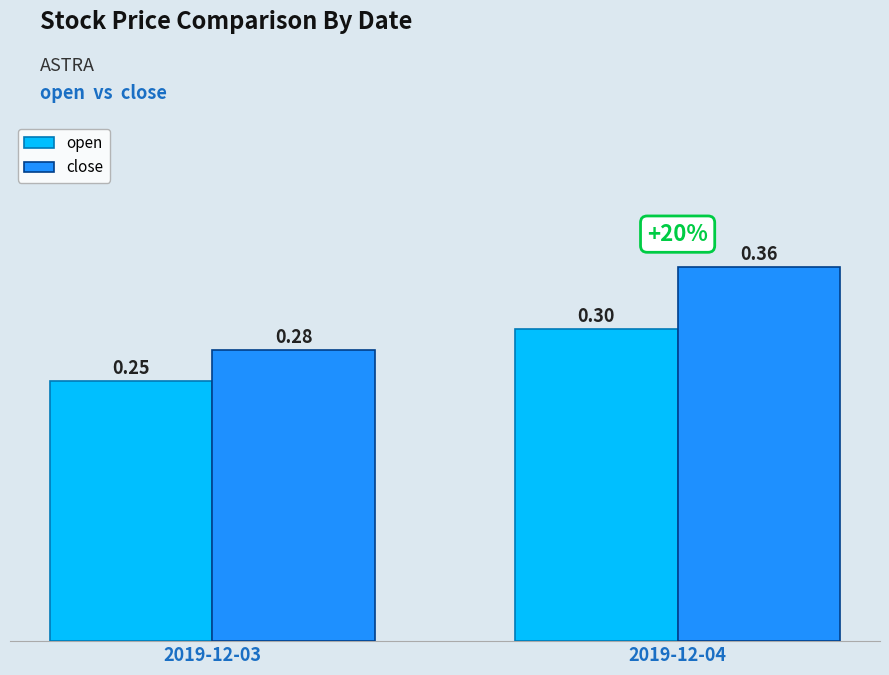

Does the chart contain stacked bars?

No